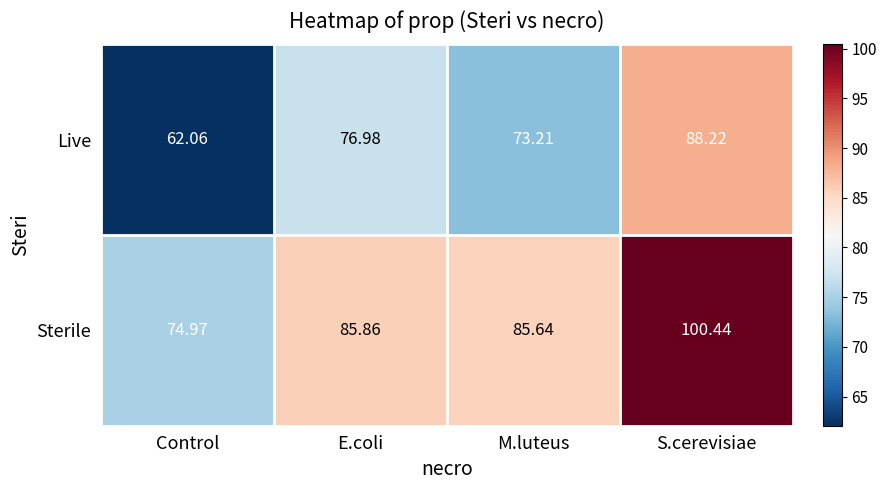

At which category is the sum across all series the highest?

S.cerevisiae